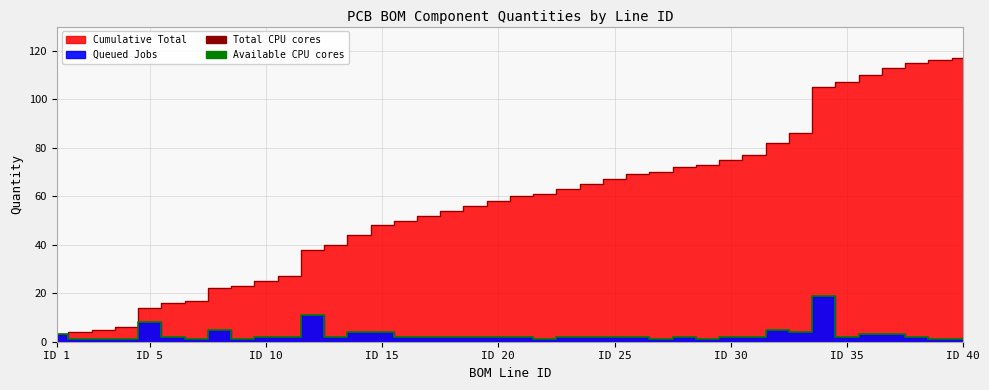

What is the difference between the highest and lowest values at ID 40?

116